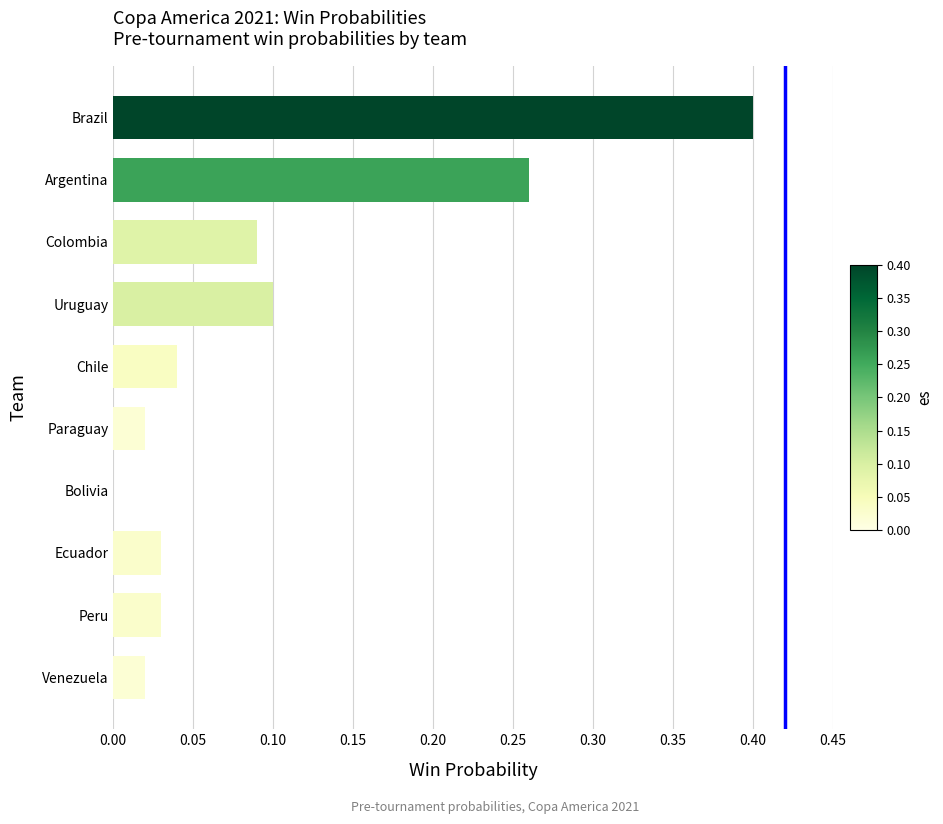

Between Peru and Bolivia, which is larger?

Peru